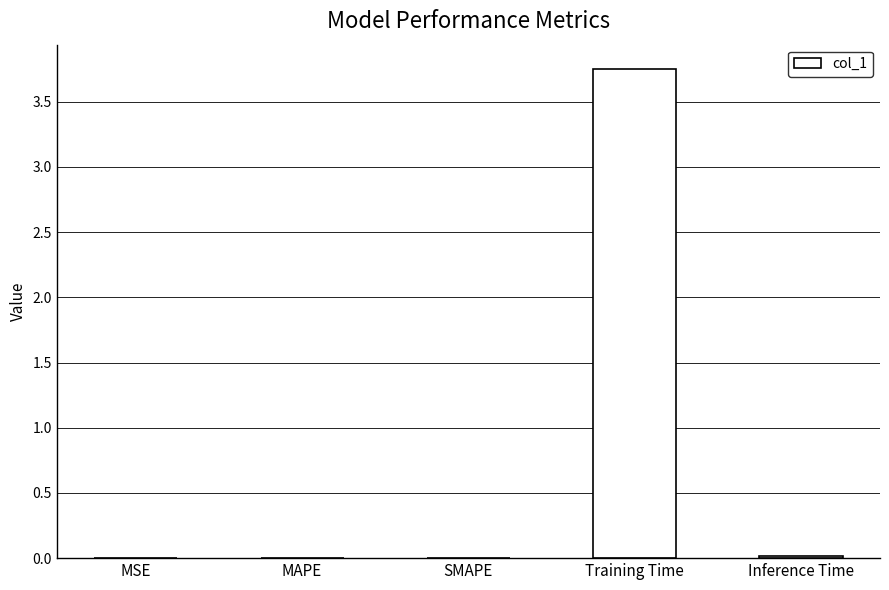

What is the average value?

0.8